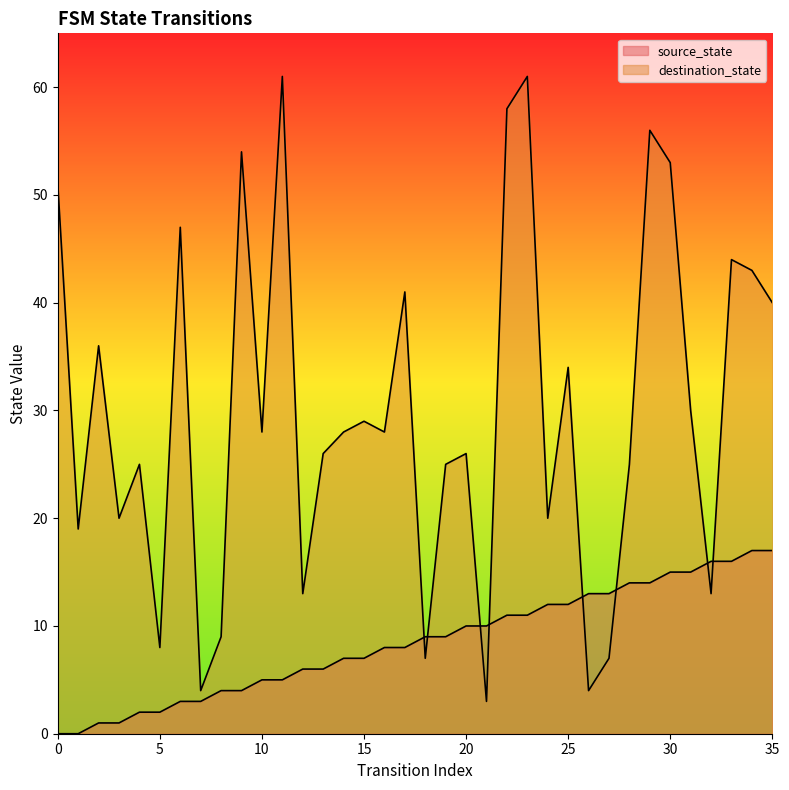

What is the total value across all series at 18?

16